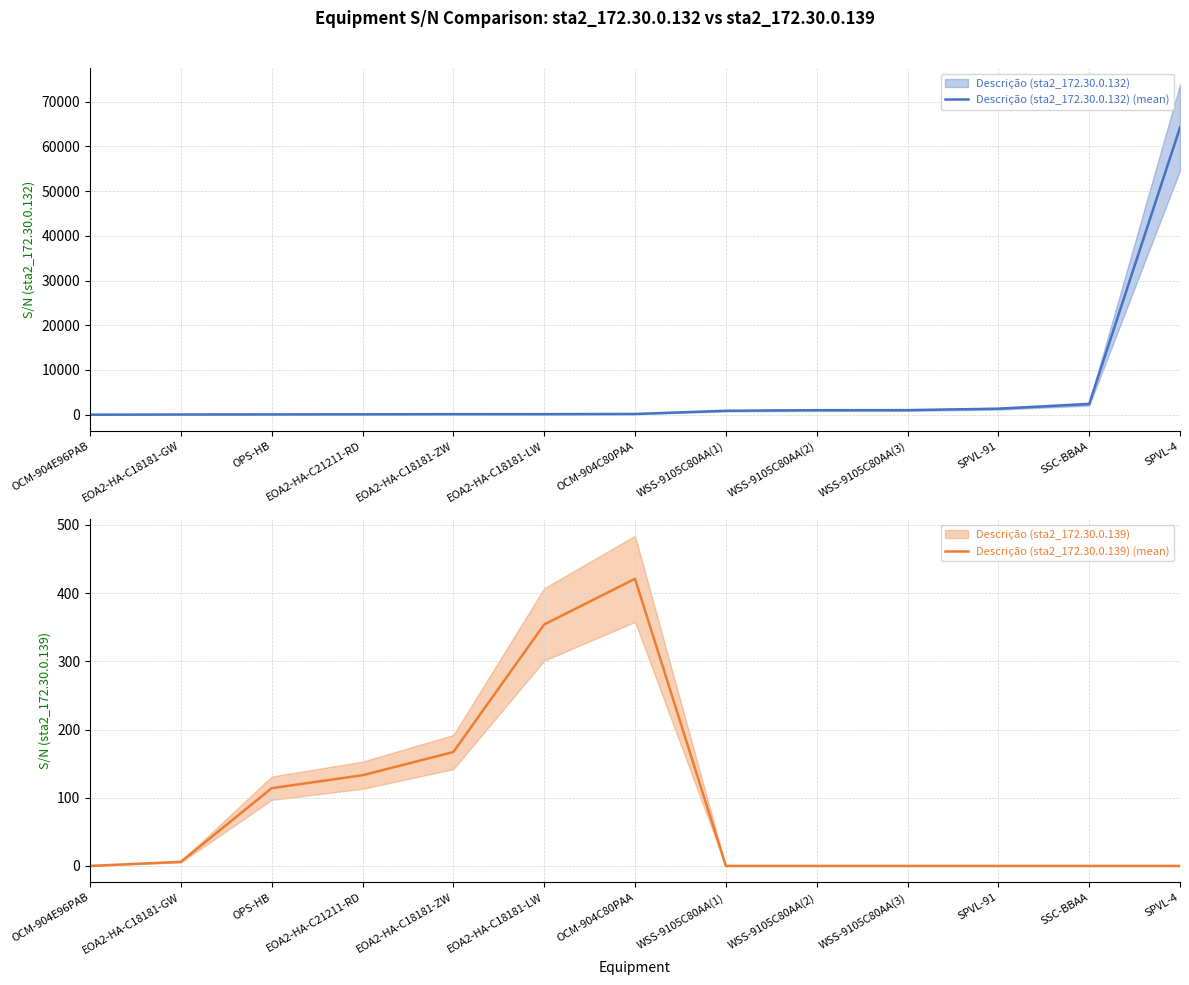

Reading right to left, transcribe all the data shown in this chart.

Descrição (sta2_172.30.0.132) (mean): 64192	2382	1343	1023	1012	876	164	126	125	92	65	51	1
Descrição (sta2_172.30.0.139) (mean): 0	0	0	0	0	0	421	354	167	133	114	6	0